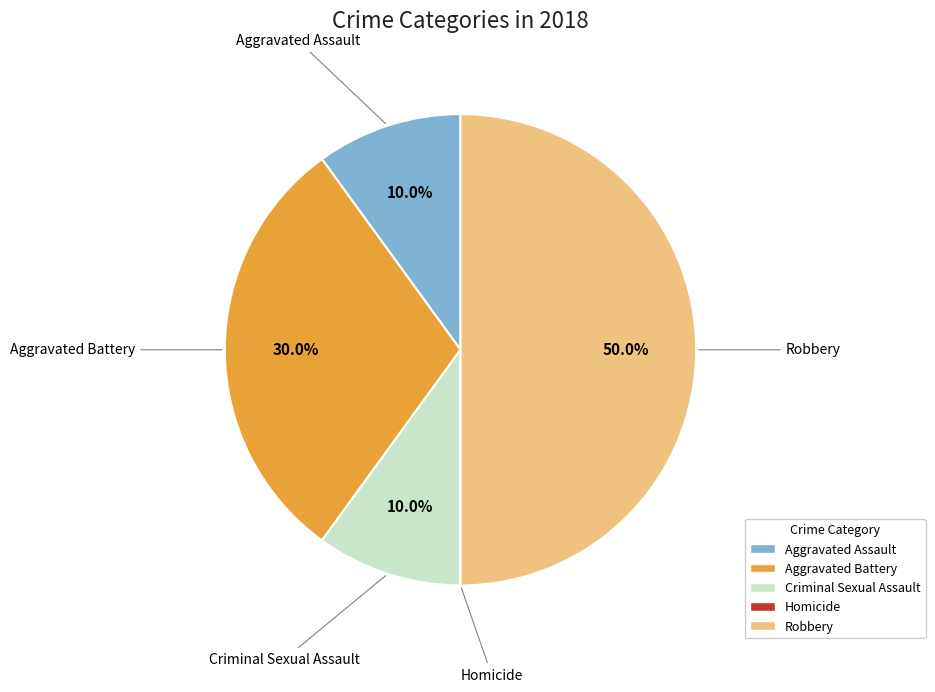

What percentage is the Robbery slice, to the nearest percent?

50%